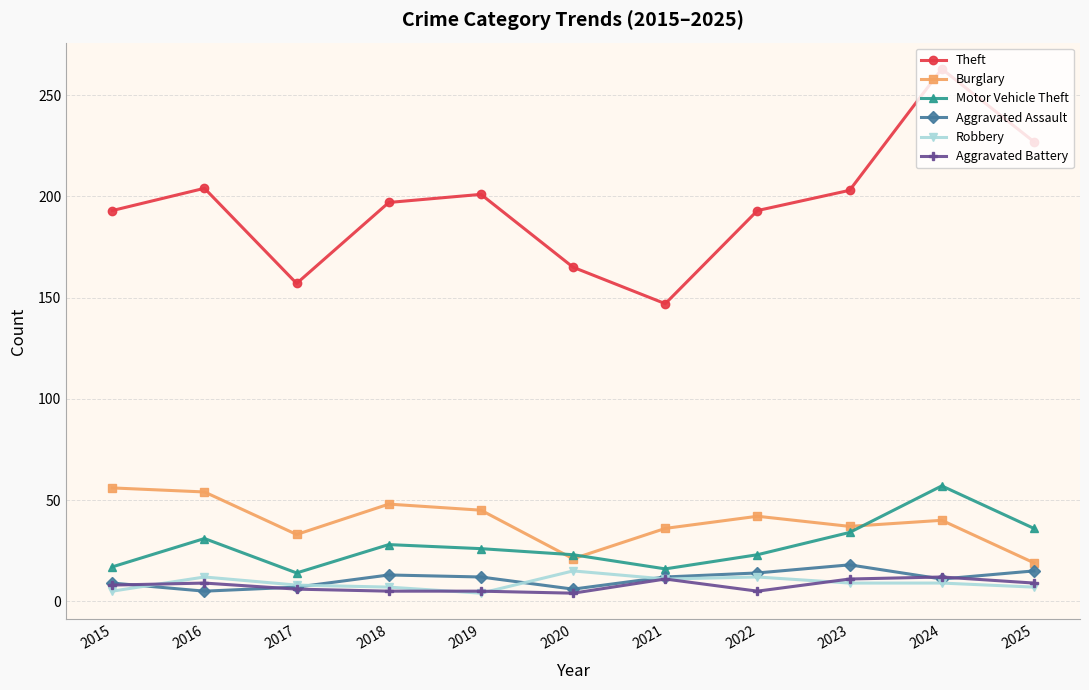

At 2016, list the series in order from smallest to largest.

Aggravated Assault, Aggravated Battery, Robbery, Motor Vehicle Theft, Burglary, Theft